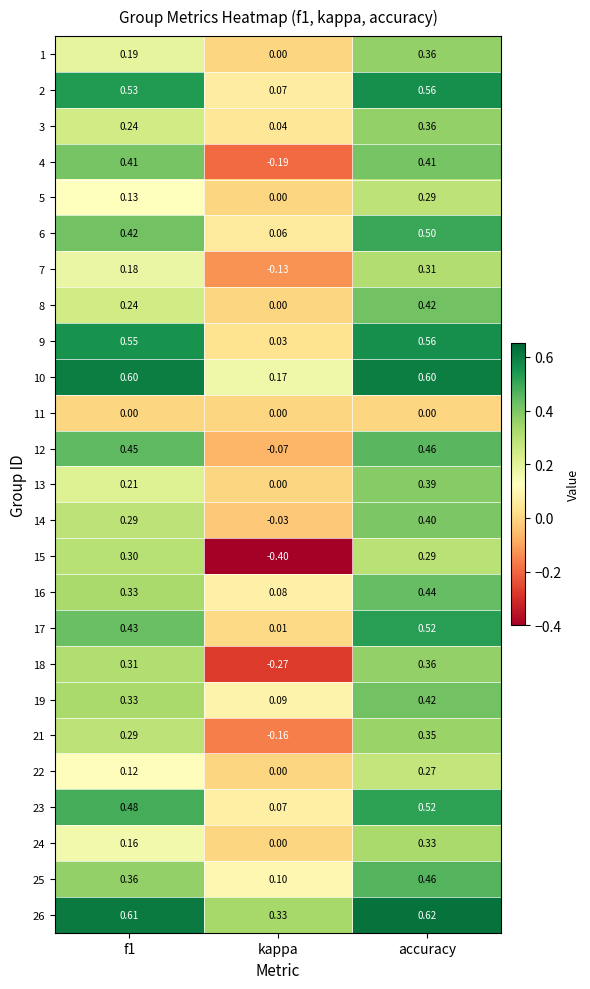

At which category is the sum across all series the highest?

accuracy